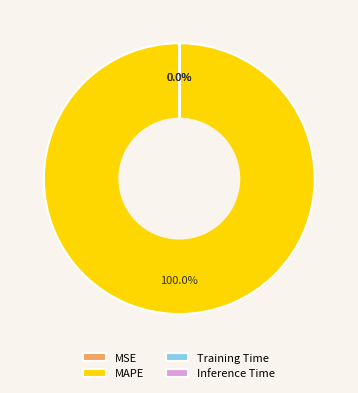

Which slice represents more than half of the pie?

MAPE